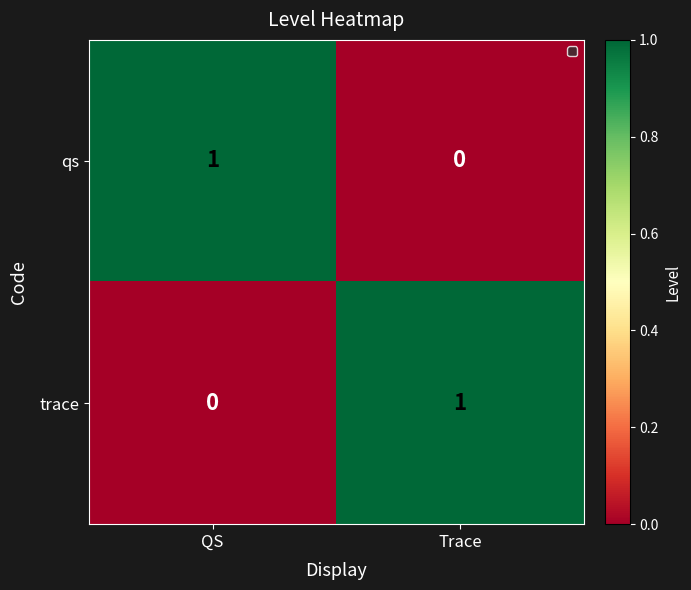

At QS, list the series in order from smallest to largest.

trace, qs